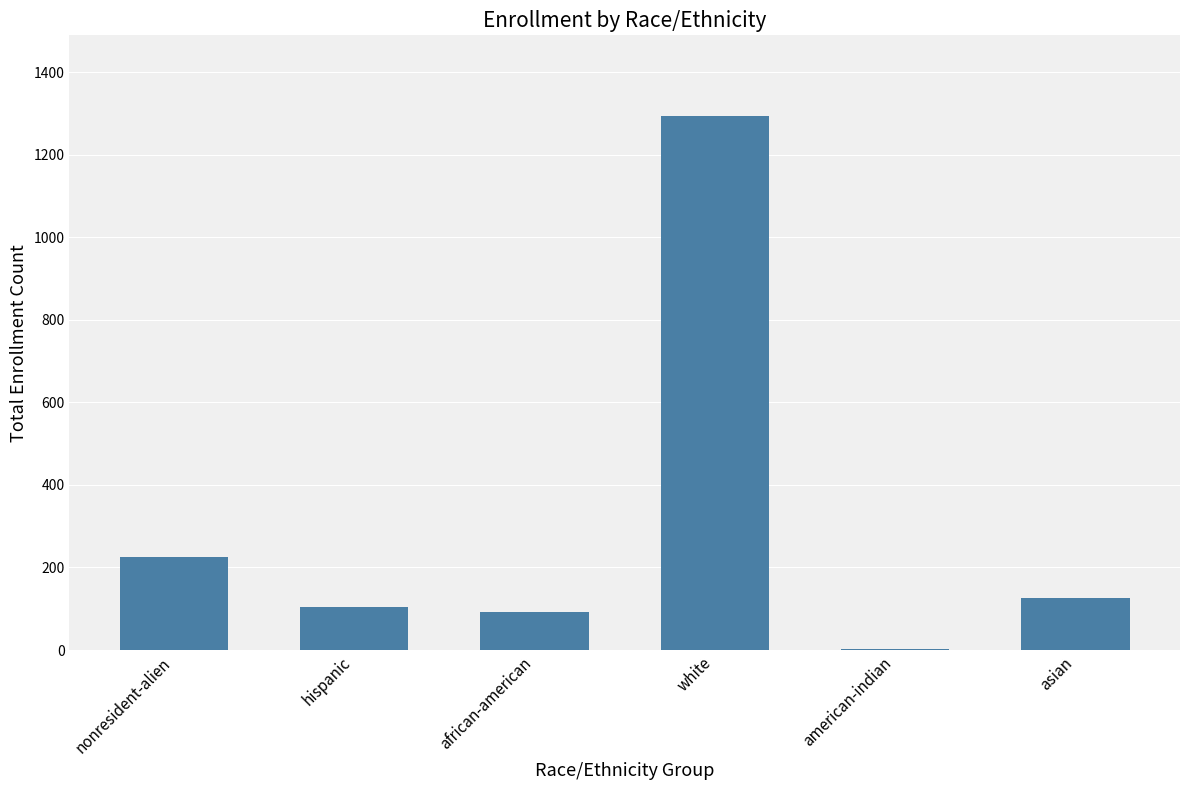

How many categories are shown in the chart?

6